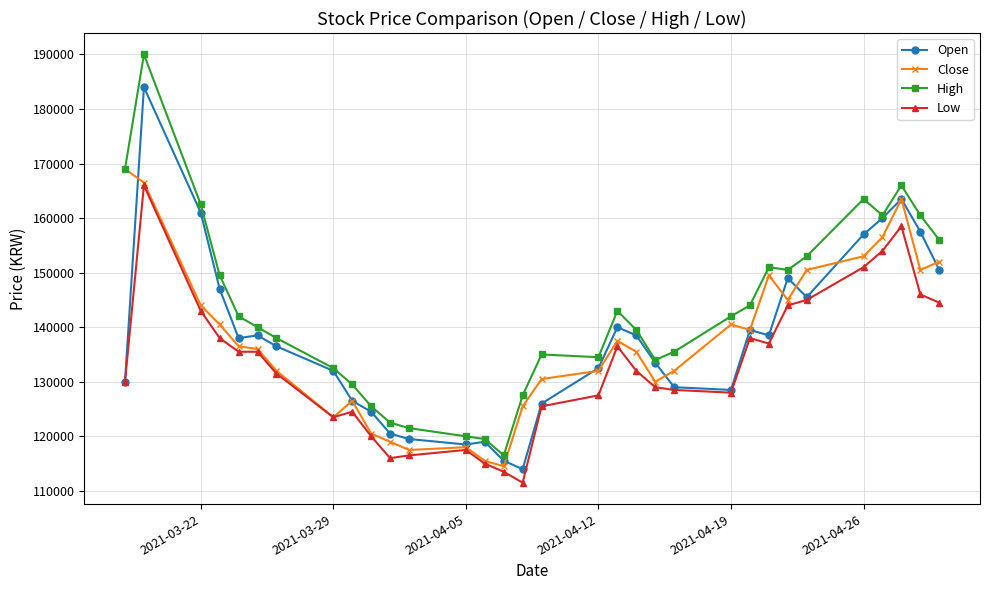

What is the greatest value displayed?

190000